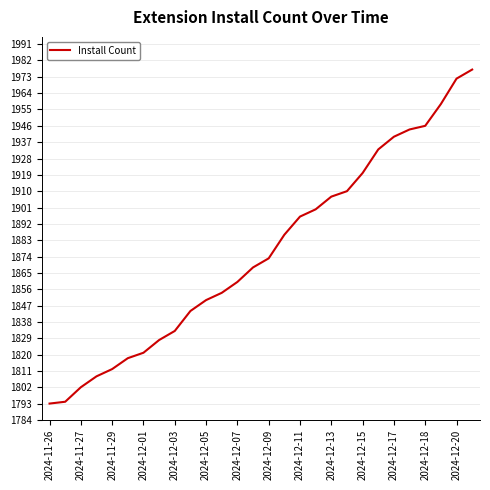

What is the difference between the maximum and minimum values?

184